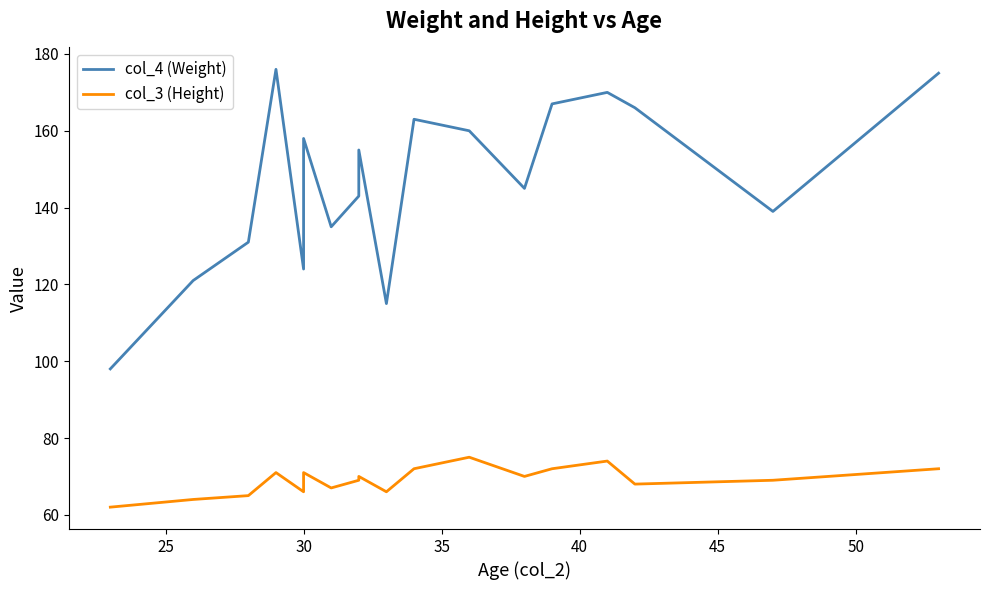

What is the difference between the maximum and minimum values in the col_3 (Height) series?

13